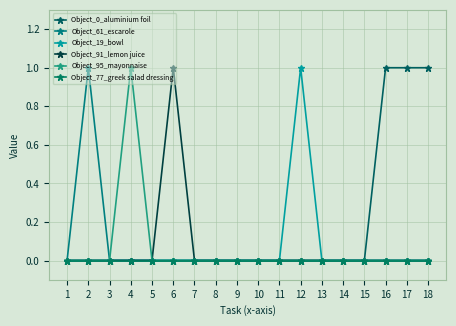

At which category is the sum across all series the highest?

2